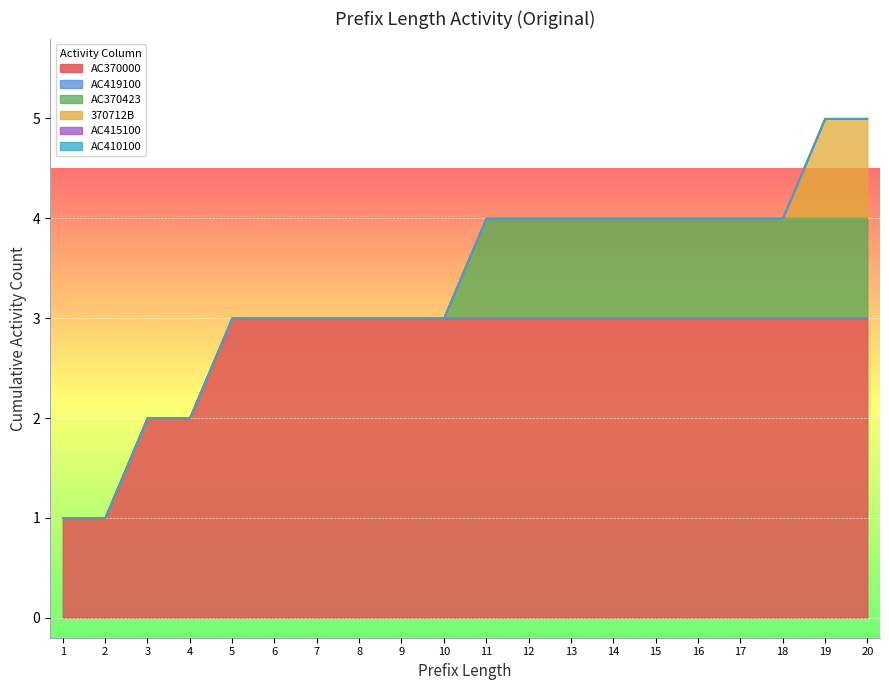

How many distinct data groups are displayed?

6